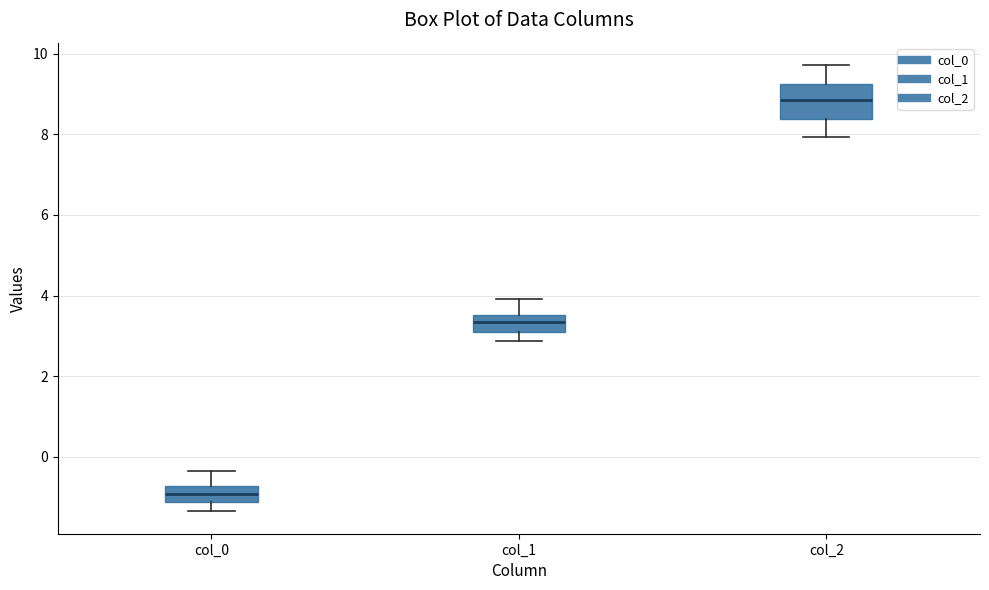

Where is the upper edge of the box for col_0 on the y-axis? The values are not printed on the chart, so give them approximately, as read against the axis.

-0.8